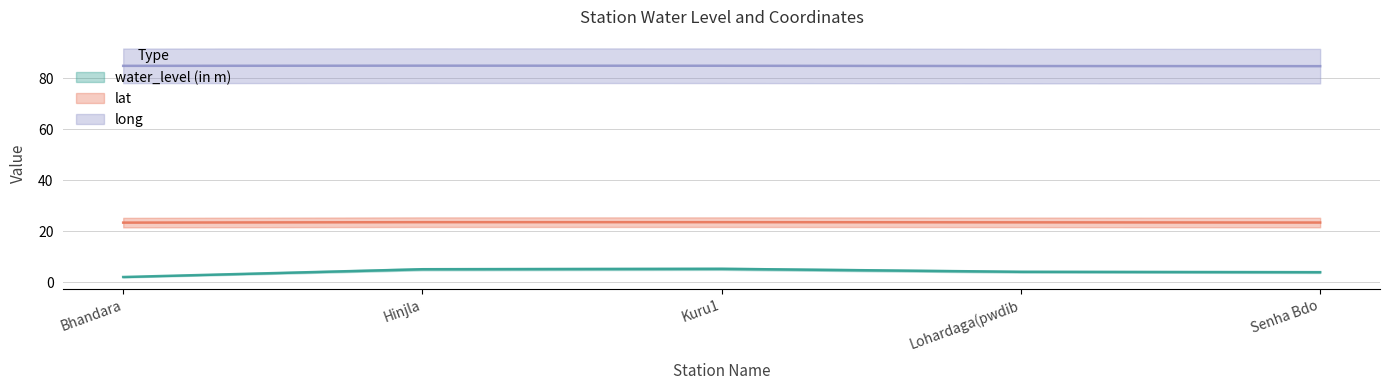

How many data points in water_level (in m) are above 4?

3